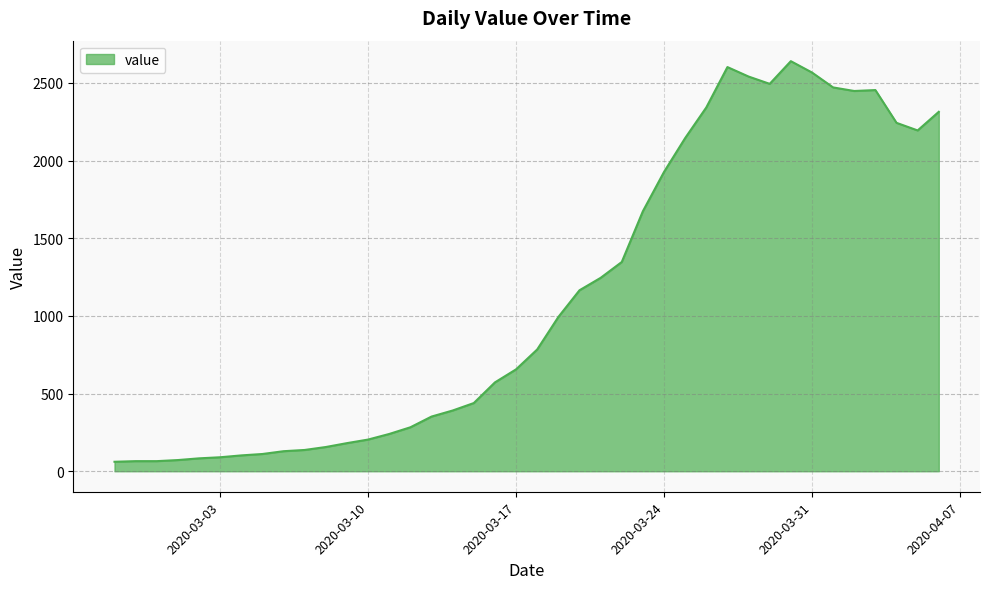

What is the smallest value displayed?

61